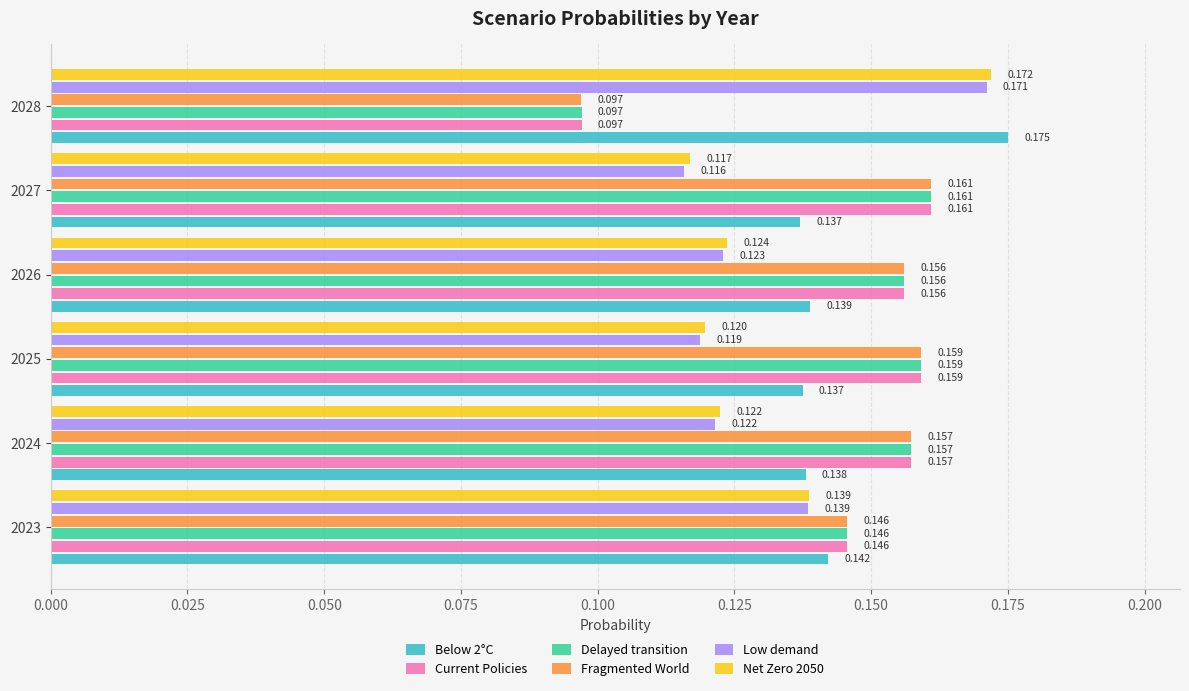

Between 2024 and 2027, which series saw the biggest shift?

Low demand